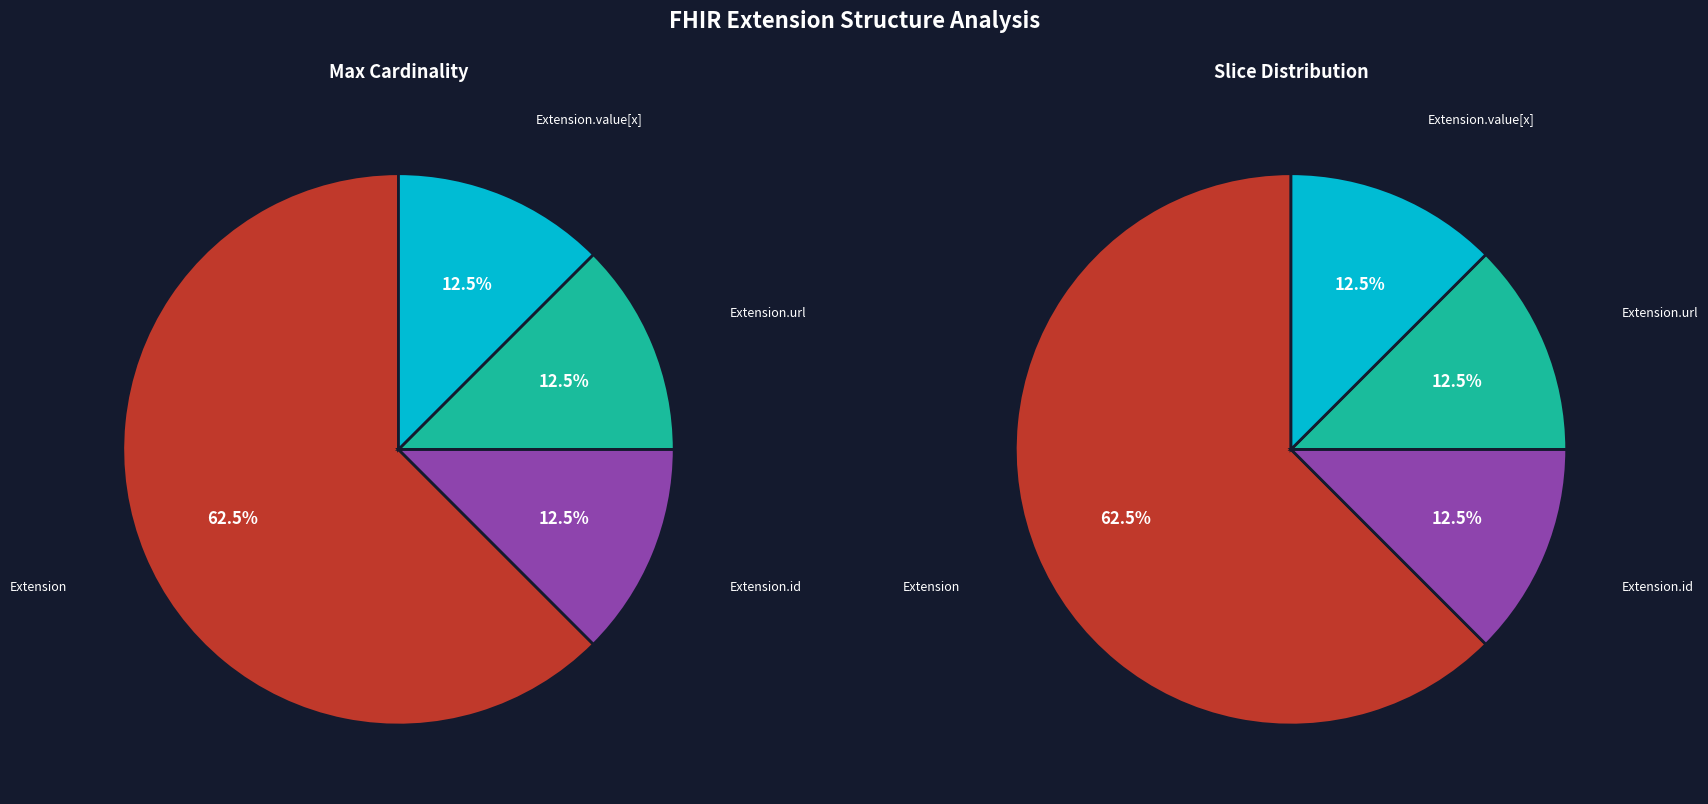

Does Extension.url represent more than half of the total?

No